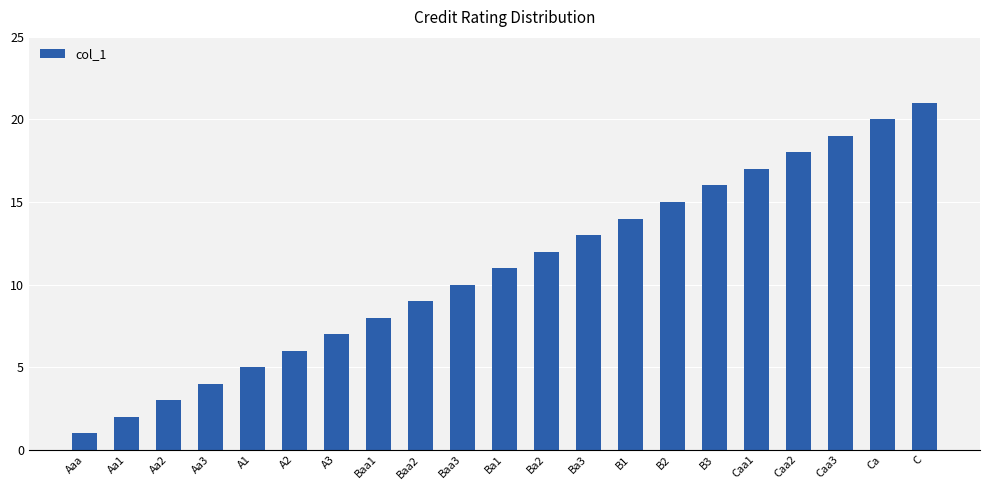

What is the sum of the values at B1 and A1?

19